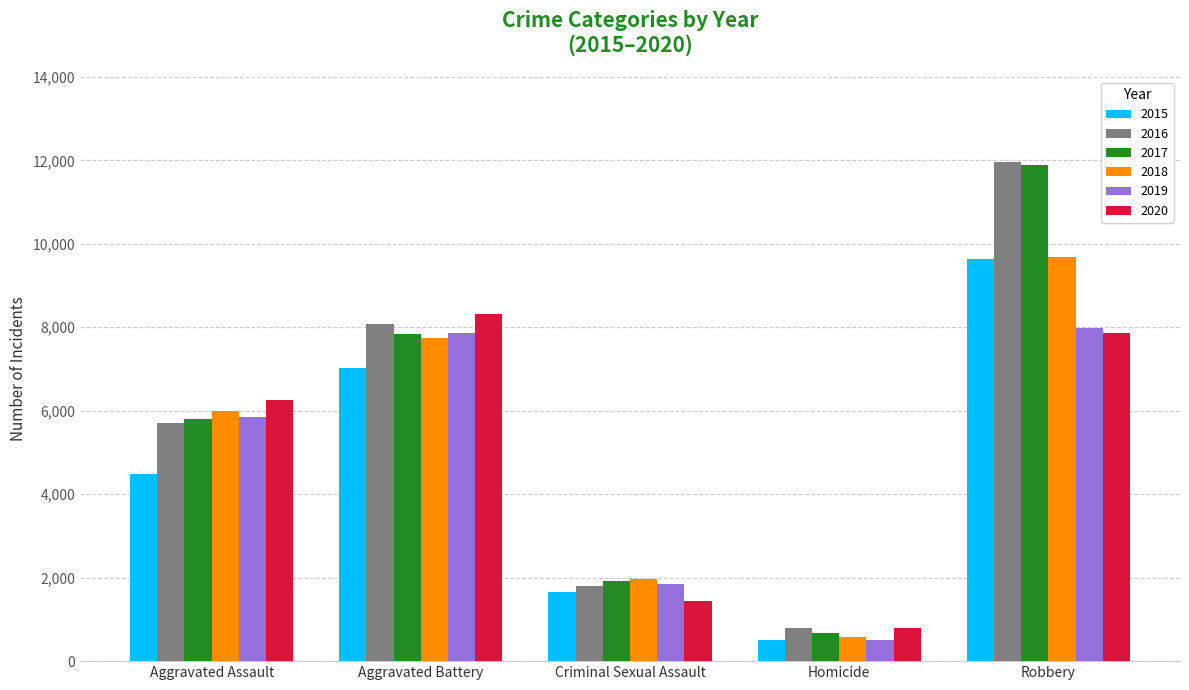

What is the difference between the 2020 values at Aggravated Battery and Aggravated Assault?

2056